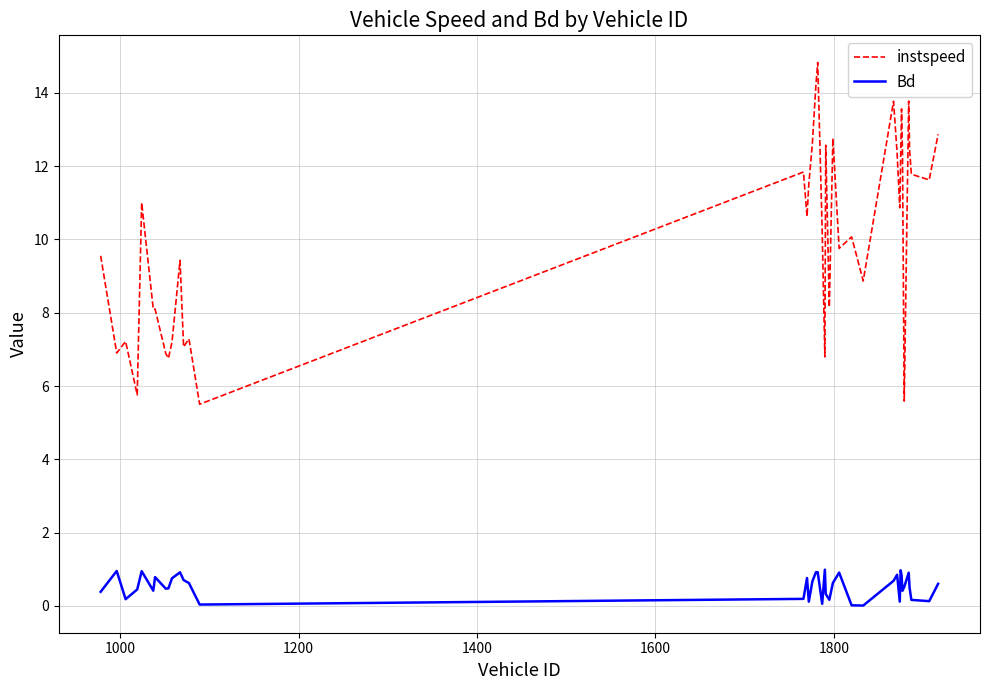

Rank the series by their maximum value, from lowest to highest.

Bd, instspeed